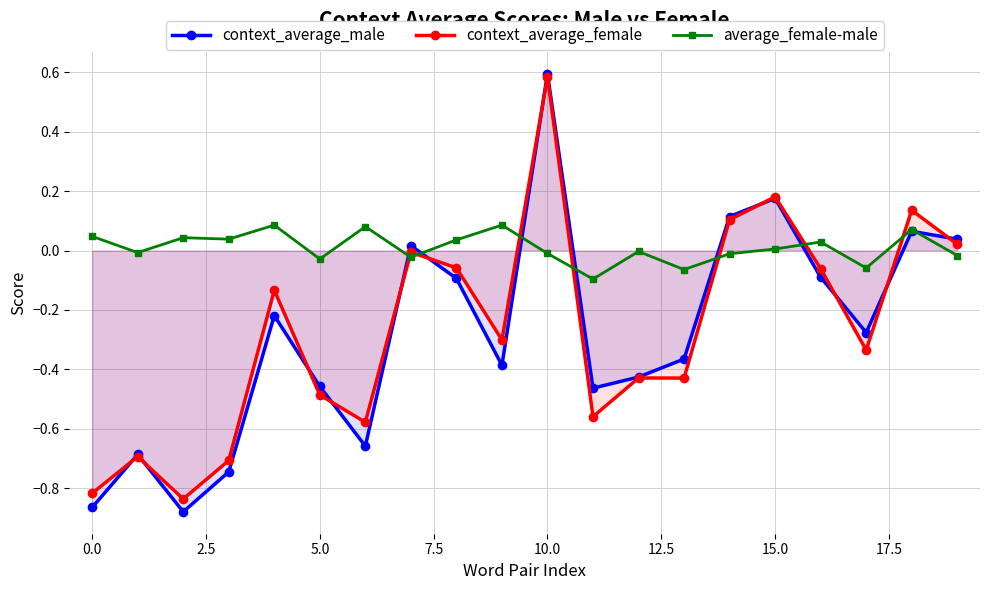

Reading left to right, what are all the values shown in this chart?

context_average_male: -0.9	-0.7	-0.9	-0.7	-0.2	-0.5	-0.7	0.0	-0.1	-0.4	0.6	-0.5	-0.4	-0.4	0.1	0.2	-0.1	-0.3	0.1	0.0
context_average_female: -0.8	-0.7	-0.8	-0.7	-0.1	-0.5	-0.6	-0.0	-0.1	-0.3	0.6	-0.6	-0.4	-0.4	0.1	0.2	-0.1	-0.3	0.1	0.0
average_female-male: 0.0	-0.0	0.0	0.0	0.1	-0.0	0.1	-0.0	0.0	0.1	-0.0	-0.1	-0.0	-0.1	-0.0	0.0	0.0	-0.1	0.1	-0.0